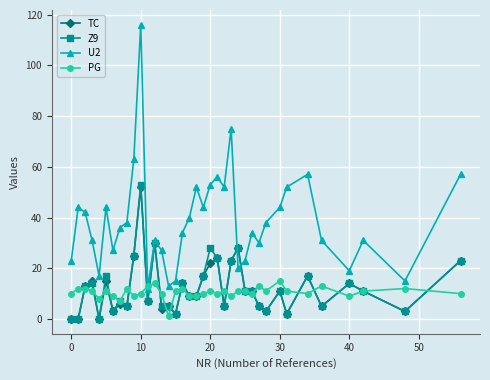

Which series has the largest total across all categories?

U2